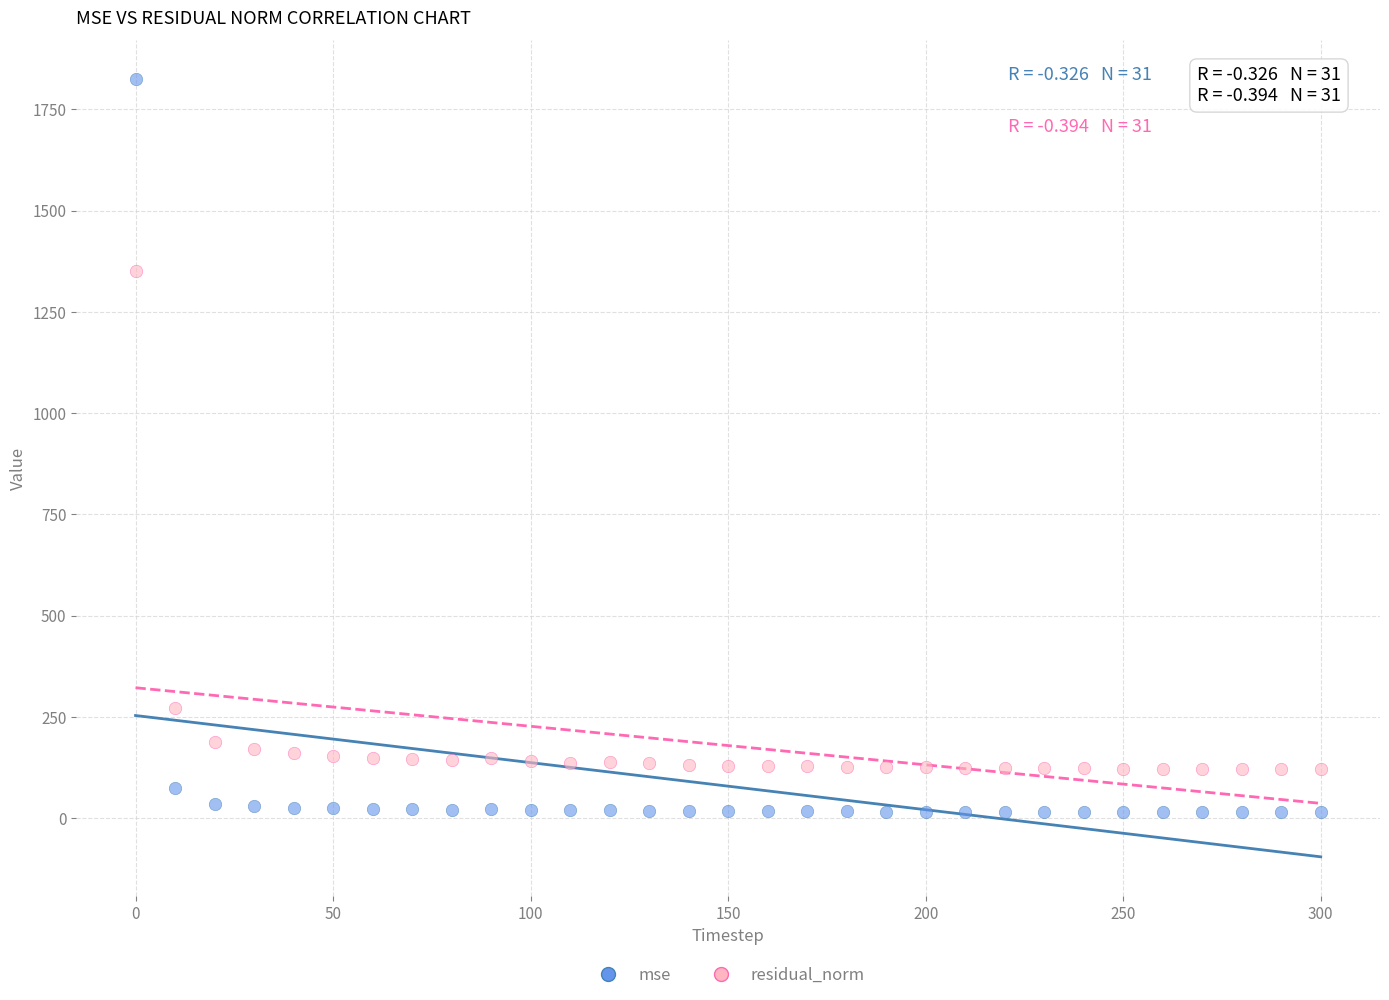

What is the X range (max minus min) for the scatter plot?

300.0